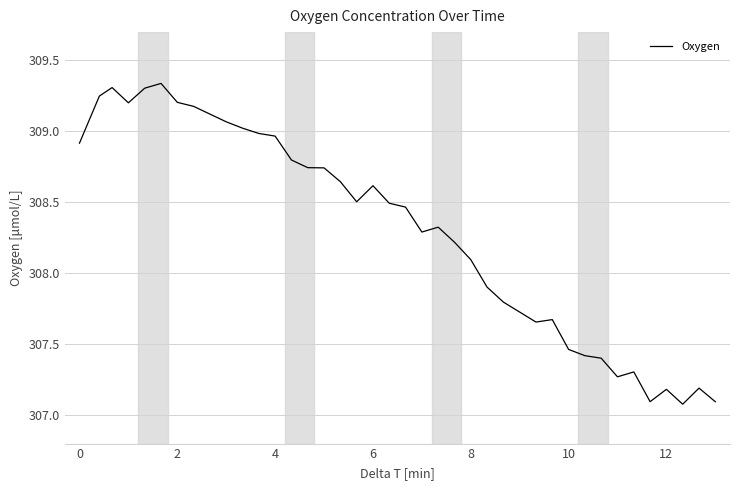

What is the minimum value shown in the chart?

307.1